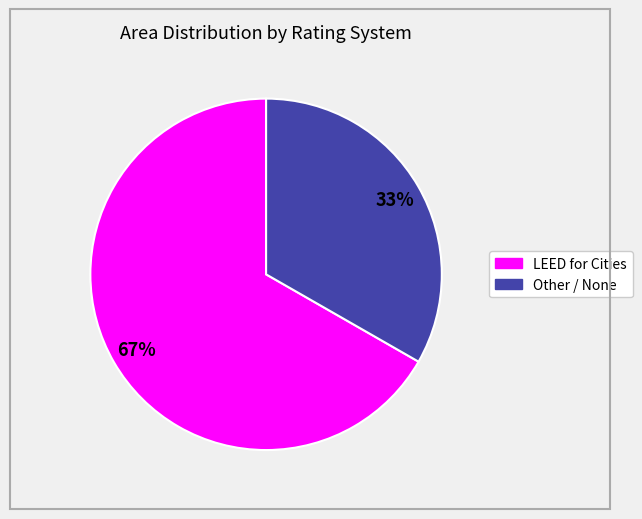

What is the smallest slice in the pie chart?

Other / None